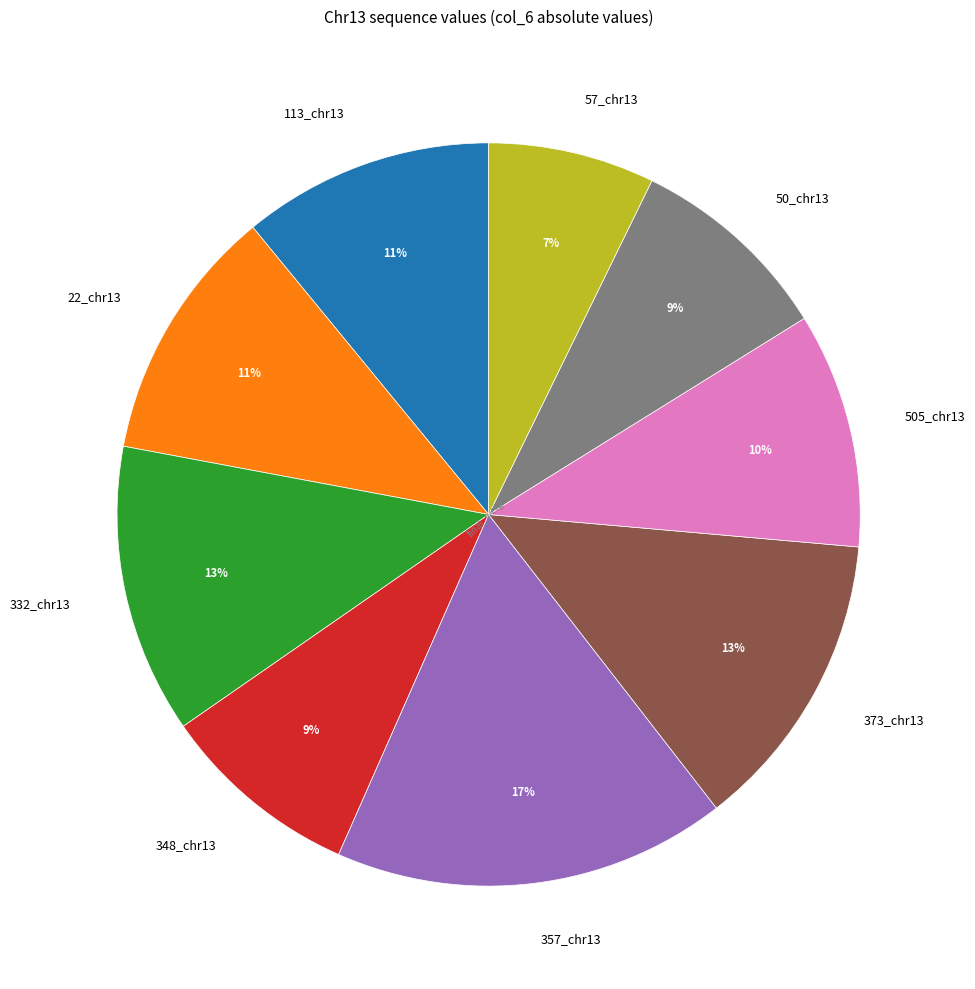

Combined, do 357_chr13 and 505_chr13 account for over 50%?

No